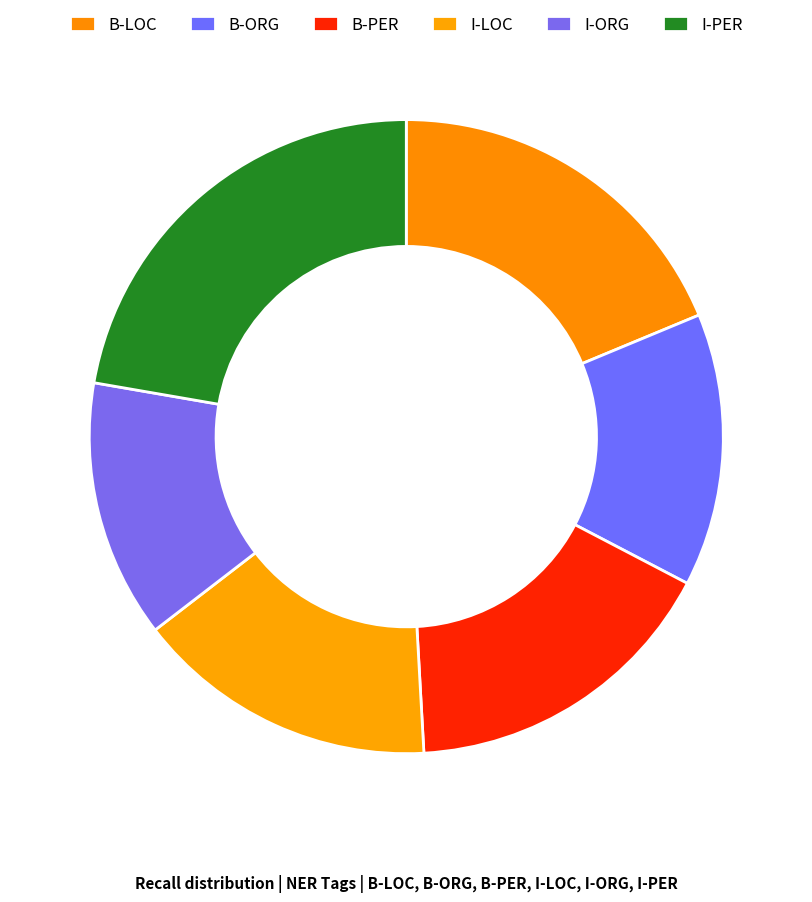

What is the largest slice in the pie chart?

I-PER